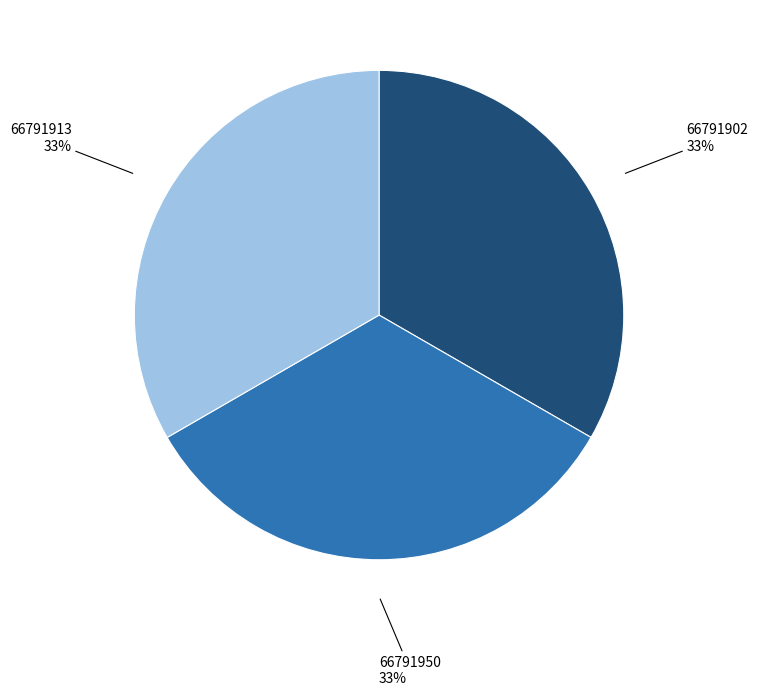

Is the sum of 66791950 and 66791902 greater than half?

Yes